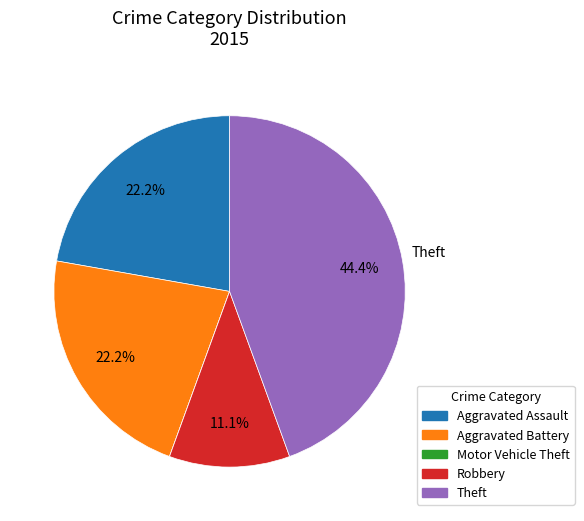

Which category has the biggest portion of the pie?

Theft